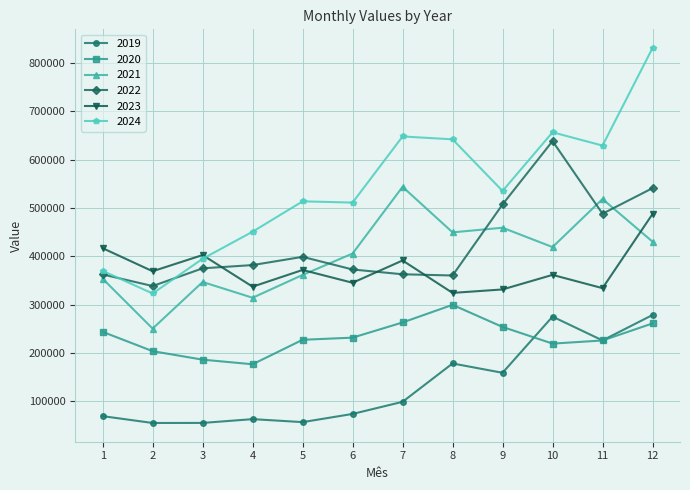

Between 4 and 10, which series saw the biggest shift?

2022